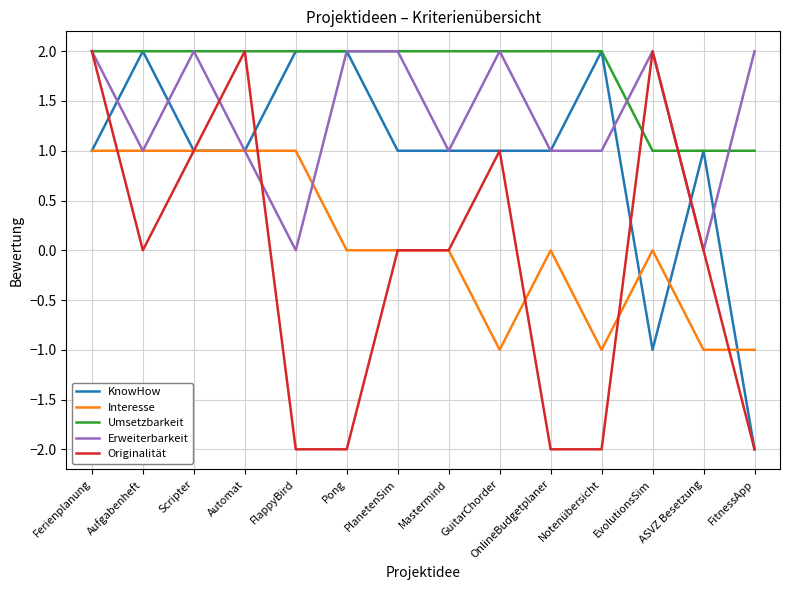

Reading right to left, extract all data points from this chart.

KnowHow: -2	1	-1	2	1	1	1	1	2	2	1	1	2	1
Interesse: -1	-1	0	-1	0	-1	0	0	0	1	1	1	1	1
Umsetzbarkeit: 1	1	1	2	2	2	2	2	2	2	2	2	2	2
Erweiterbarkeit: 2	0	2	1	1	2	1	2	2	0	1	2	1	2
Originalität: -2	0	2	-2	-2	1	0	0	-2	-2	2	1	0	2